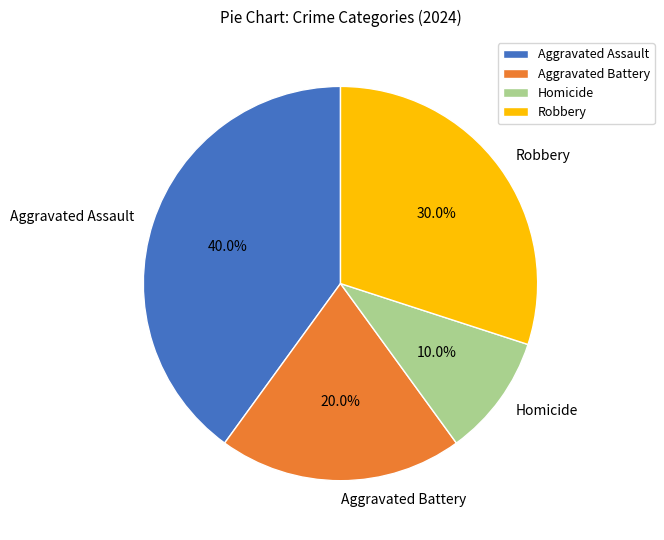

What portion of the pie excludes Aggravated Battery?

80.0%